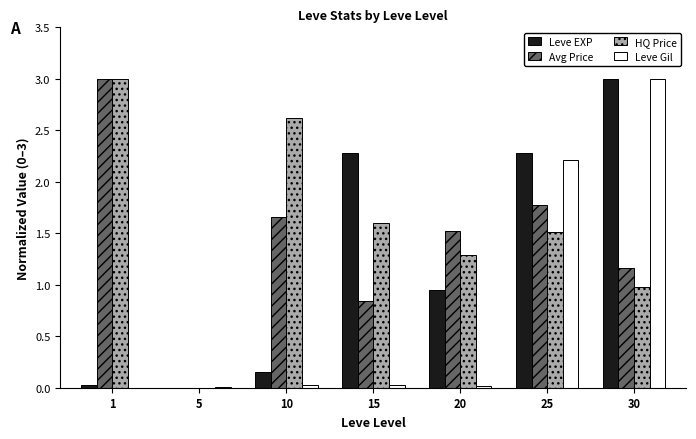

At which category is the sum across all series the highest?

30